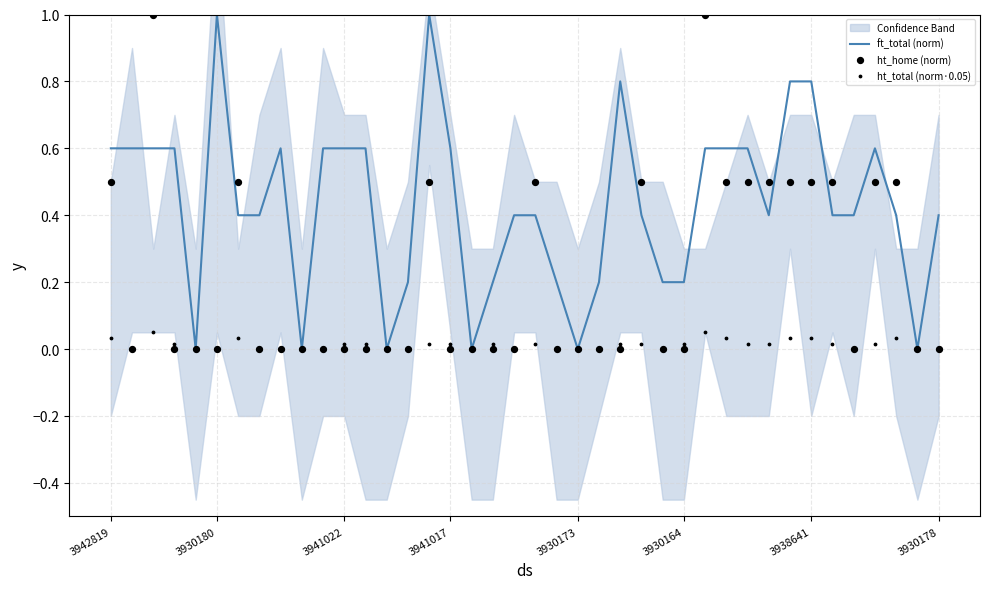

Which series has the largest total across all categories?

ft_total (norm)